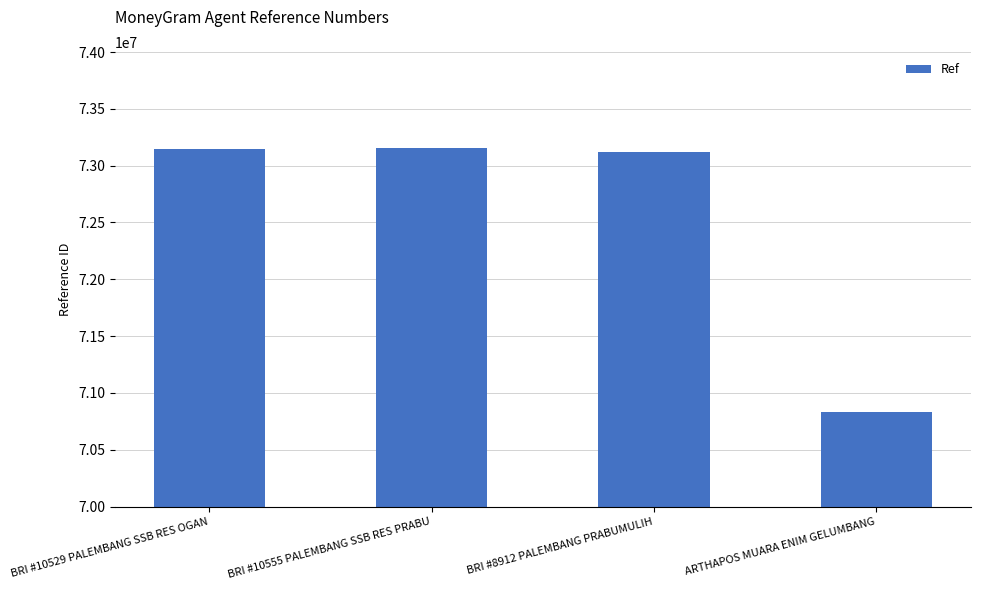

Is it true that the value at BRI #10555 PALEMBANG SSB RES PRABU is 73154239?

True